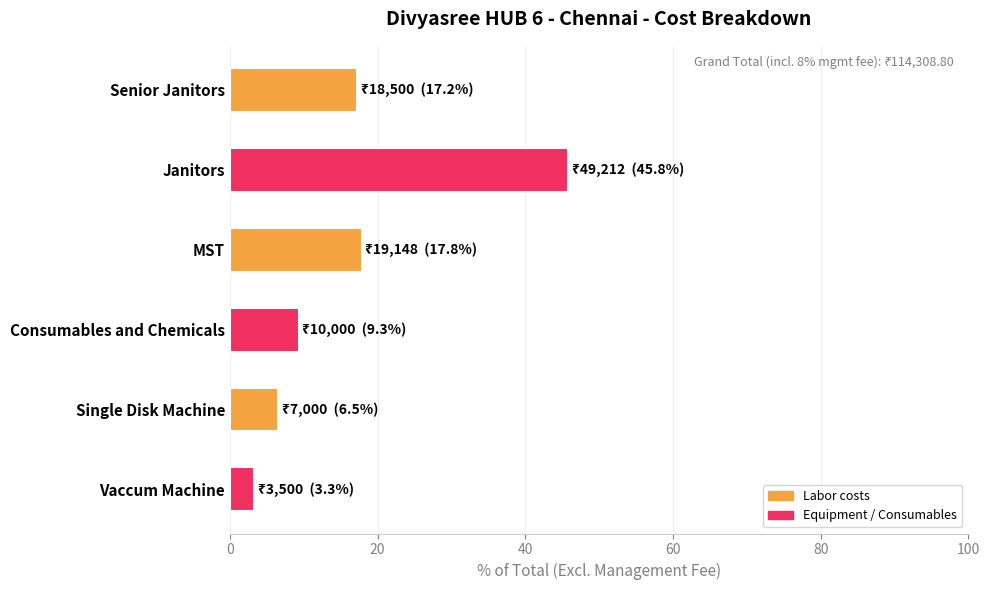

What is the change in value from Consumables and Chemicals to Vaccum Machine?

-6.1